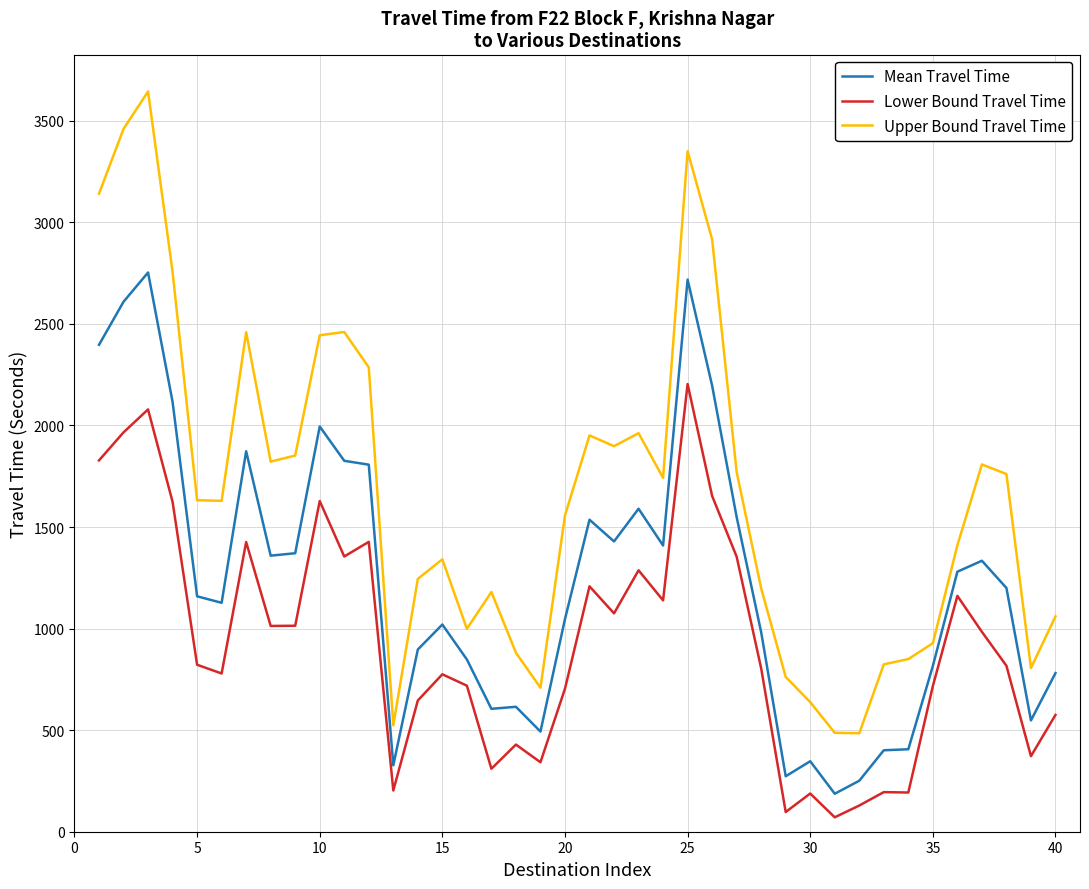

Which series has the largest range (max minus min)?

Upper Bound Travel Time